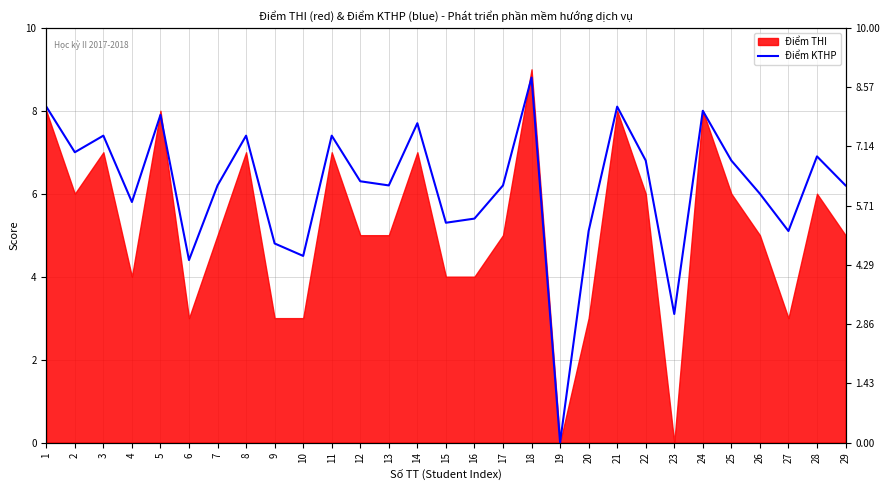

How many interior local peaks (higher than both neighbors) does the data have?

9